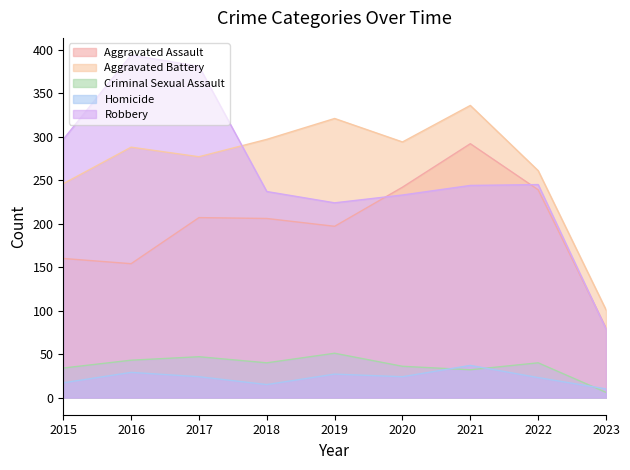

Where is the first local minimum for Aggravated Battery?

2017